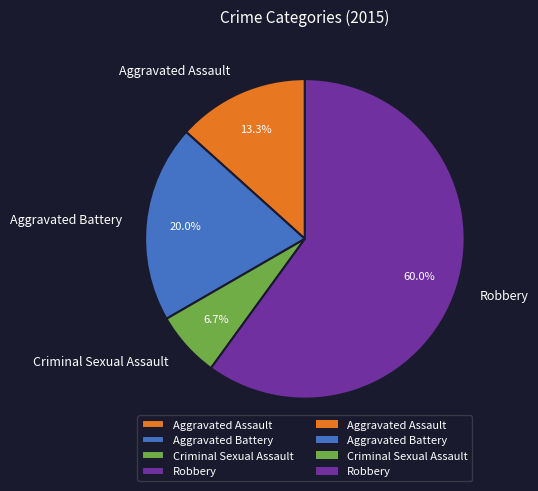

To the nearest percent, what portion does Criminal Sexual Assault represent?

7%